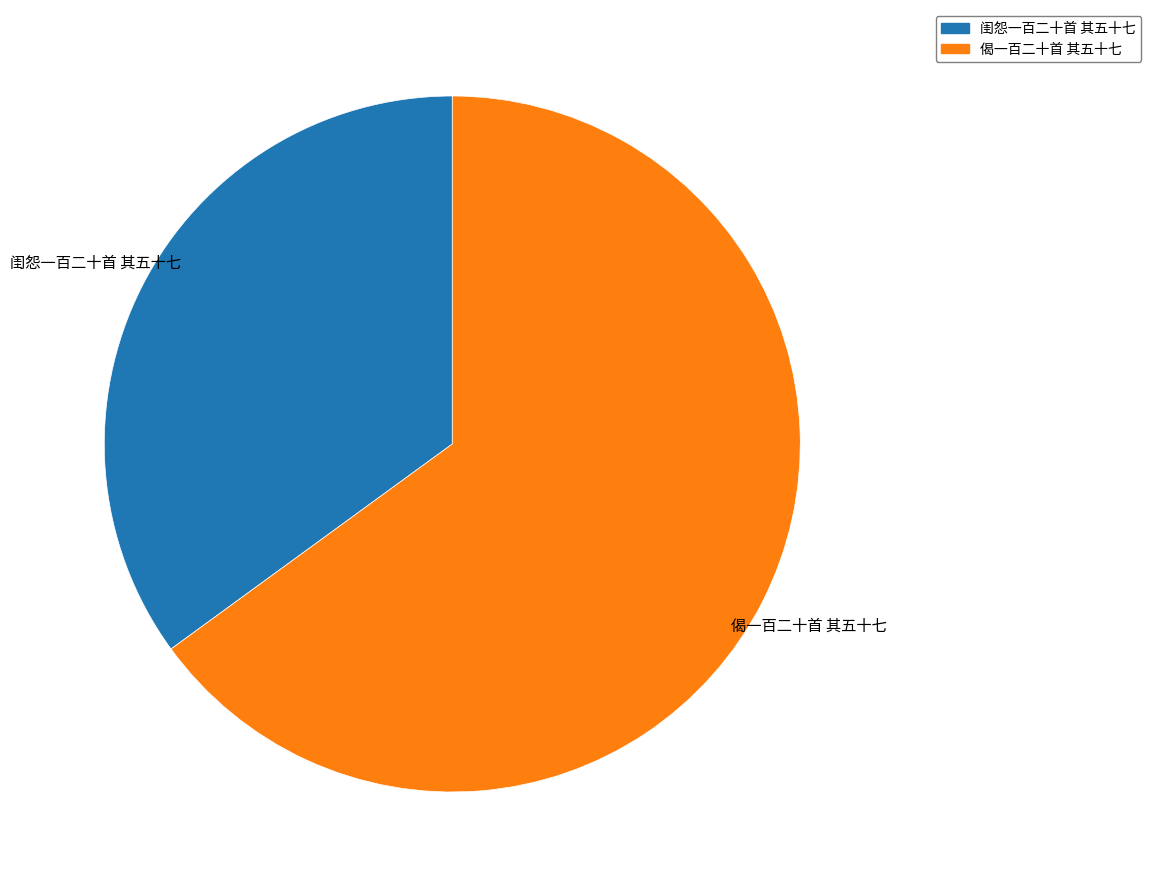

Does any single category account for the majority?

Yes